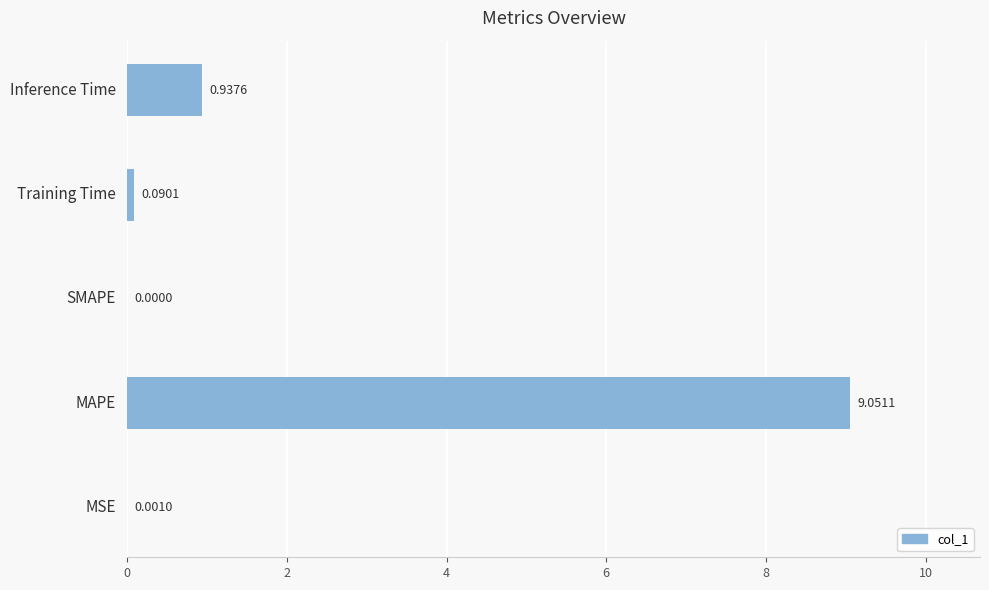

At which label is the value closest to 4?

Inference Time